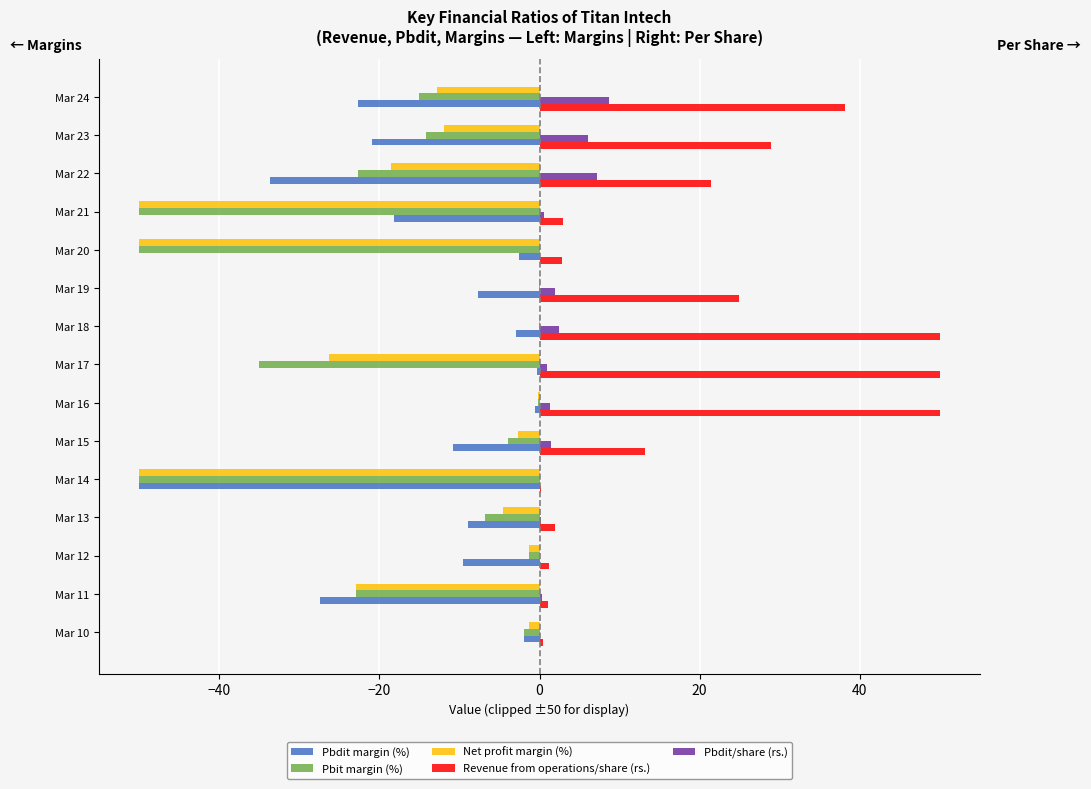

What is the greatest value displayed?

50.0